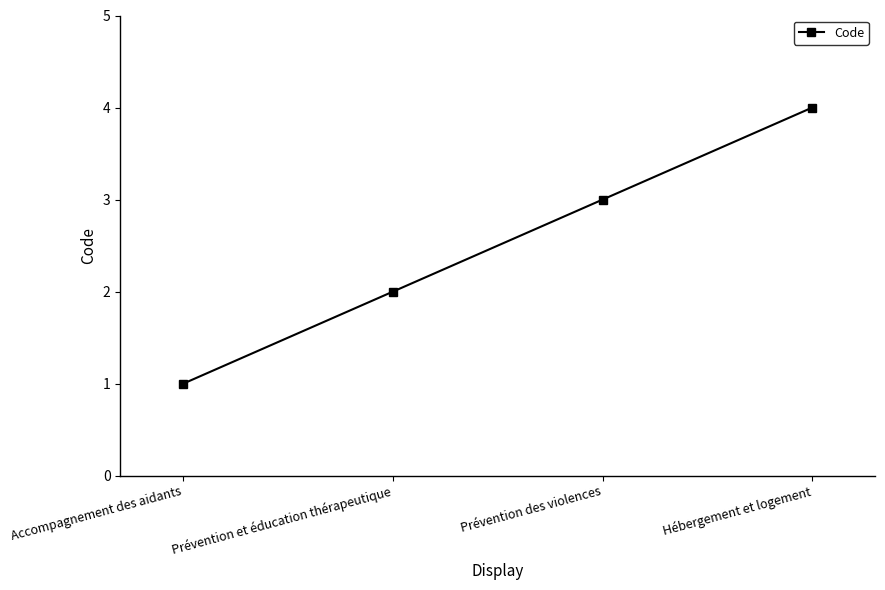

Count the values in the range 2 to 4.

3